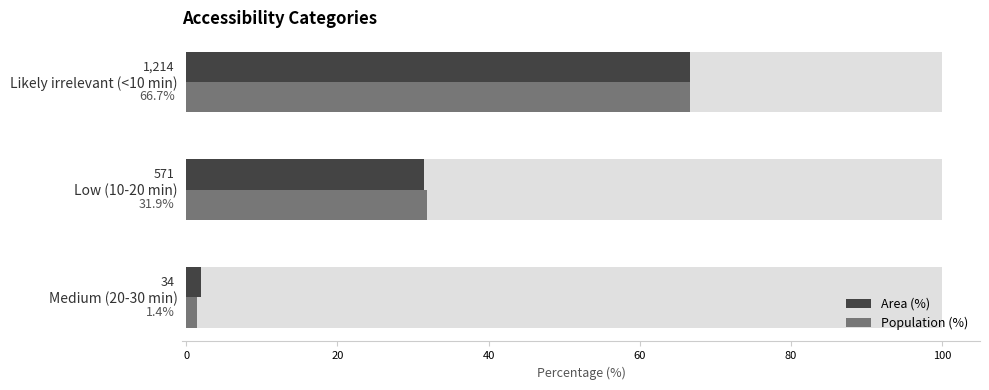

List the series in order of their peak value, highest first.

Area (%), Population (%)